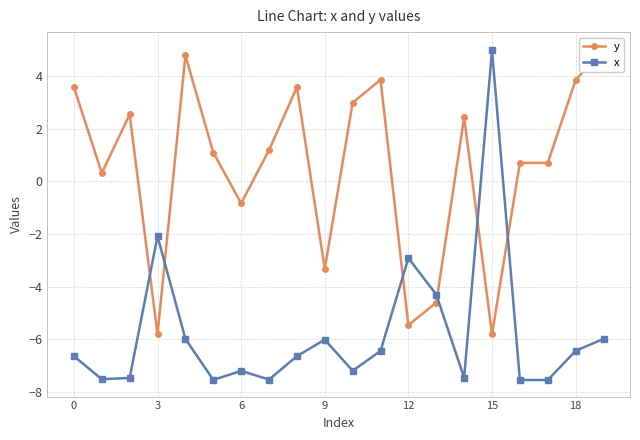

How many interior local peaks does the y series have?

6